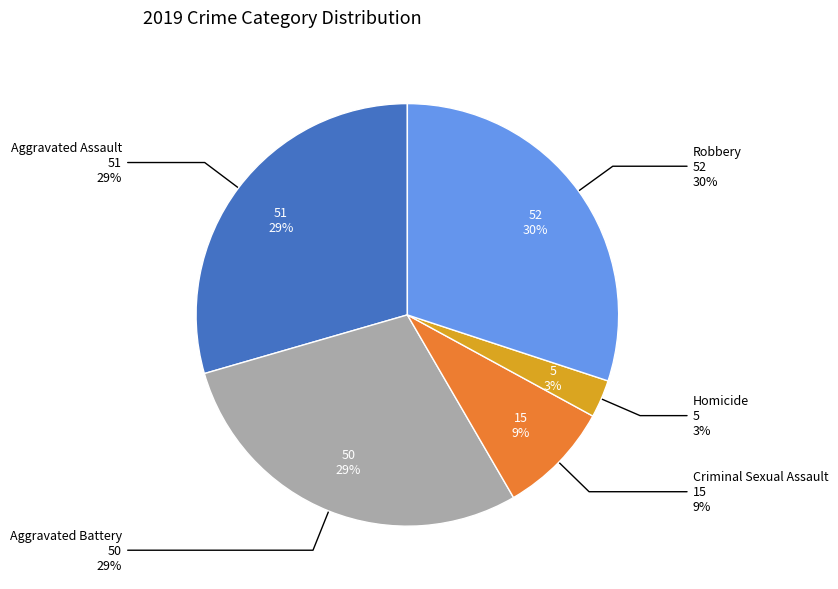

True or false: Aggravated Assault accounts for 38% of the total.

False